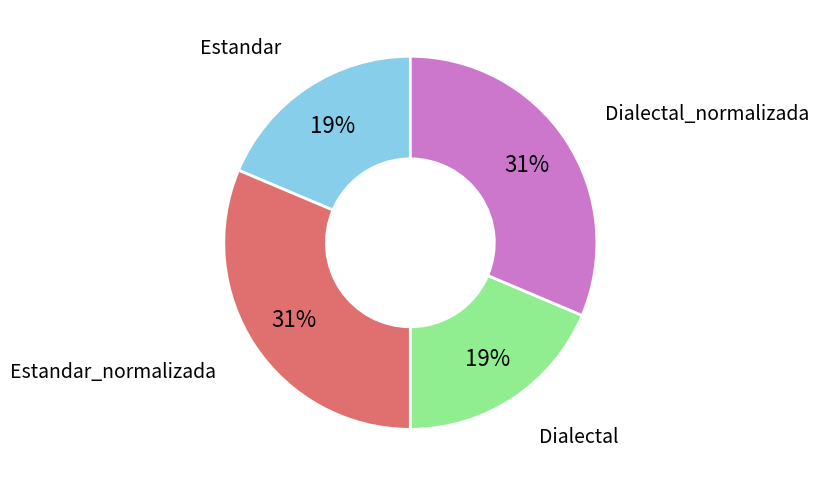

What percentage is the Estandar_normalizada slice, to the nearest percent?

31%